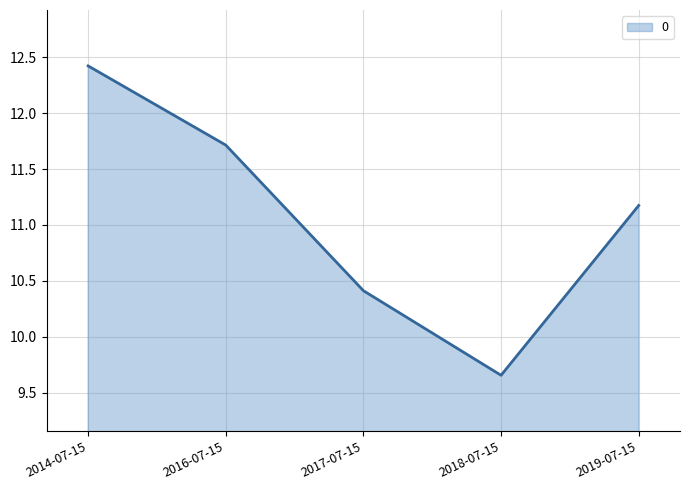

Where does the data first go above 11?

2014-07-15